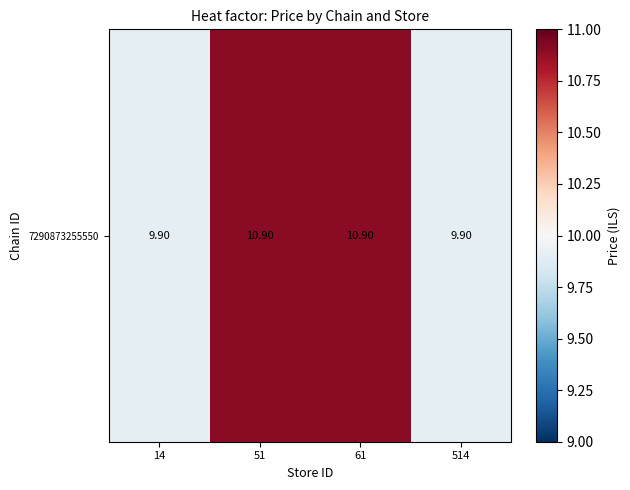

Which label corresponds to the smallest value in the chart?

14